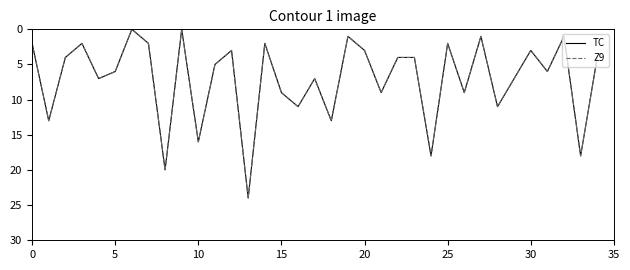

What is the difference between the maximum and second lowest values in the TC series?

24